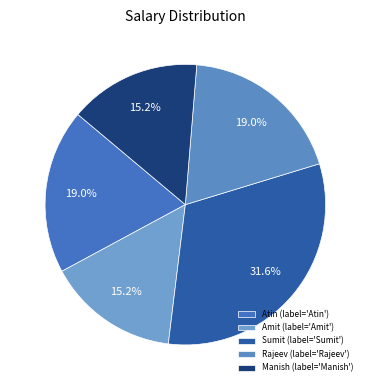

What percentage is the Manish slice, to the nearest percent?

15%